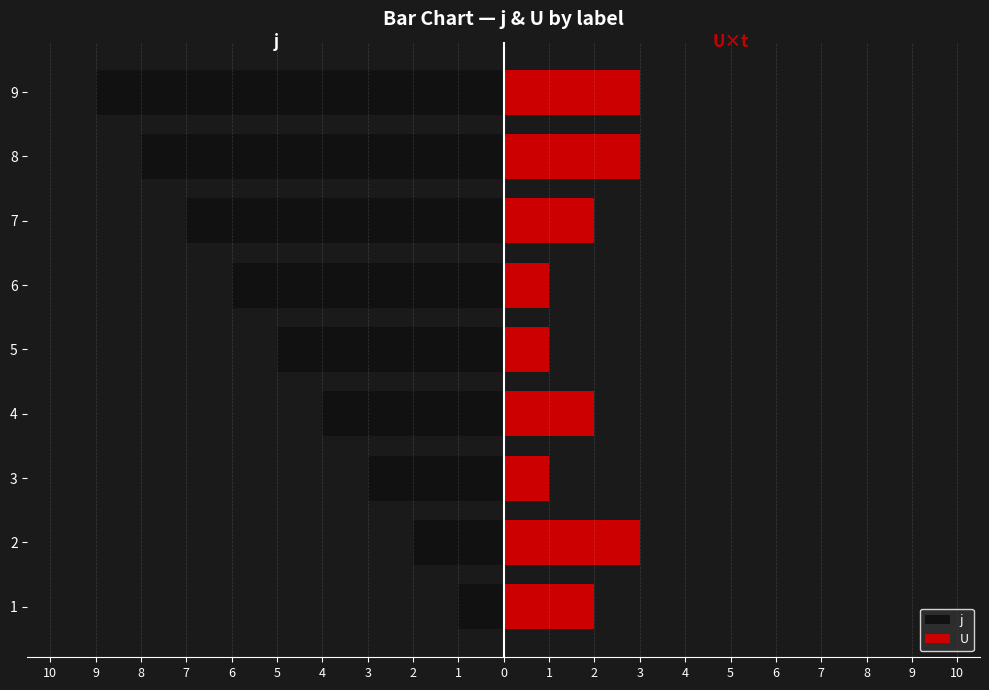

What is the value of the U bar at the 6th from the left?

1